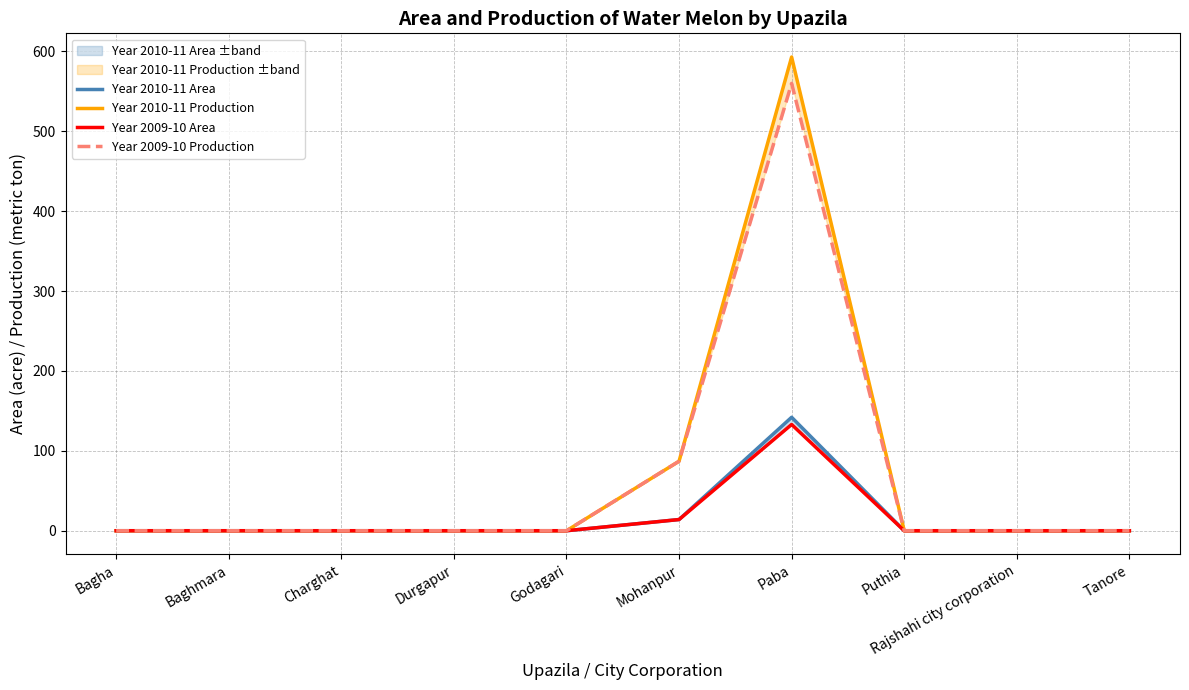

How many lines are shown in the chart?

4